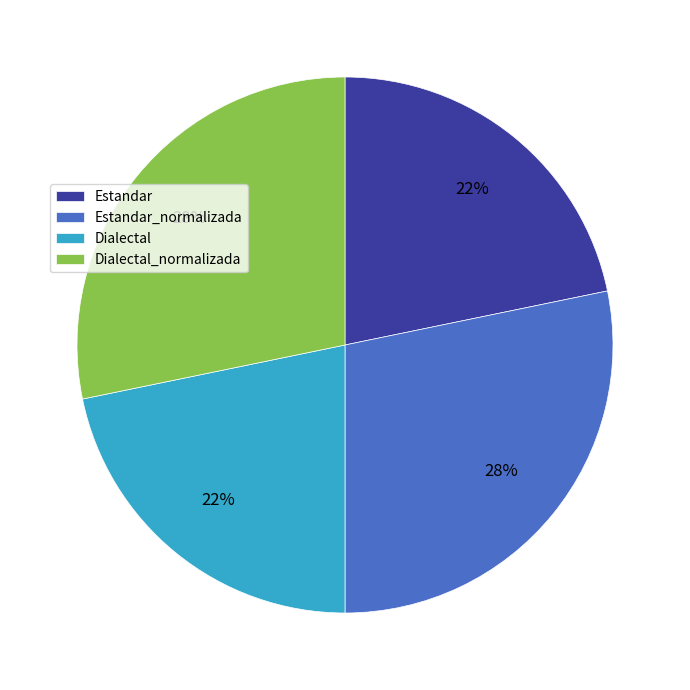

Is there a majority slice in this chart?

No